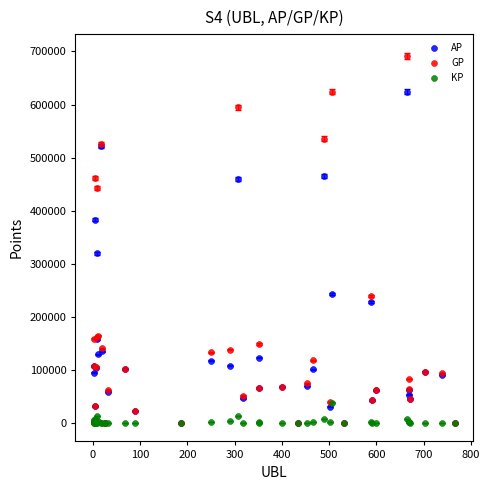

What are all the series names shown in the legend?

AP, GP, KP